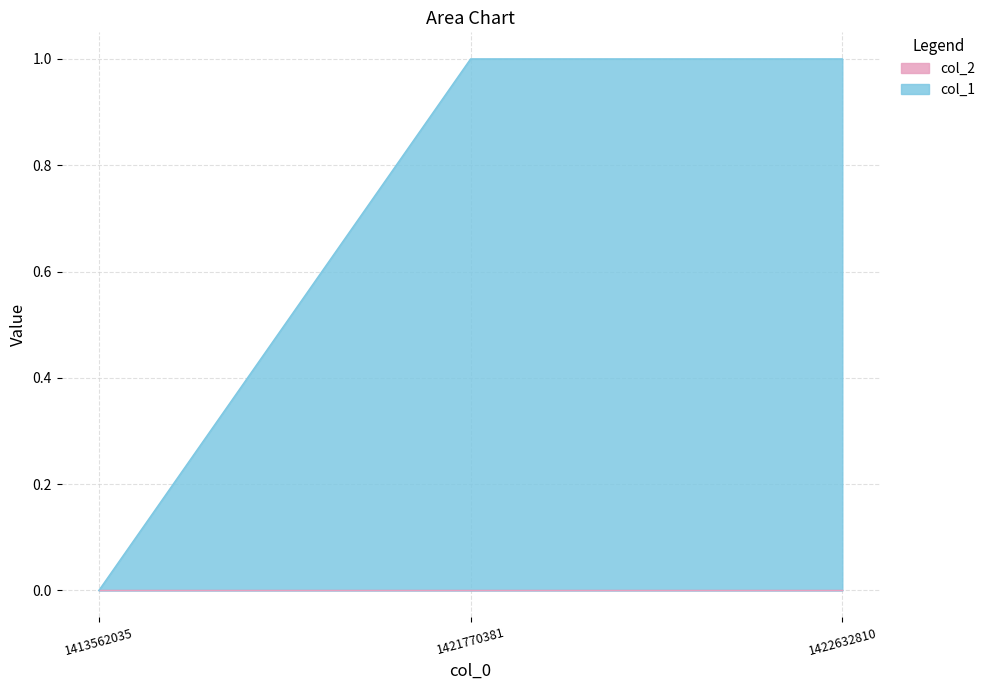

List the labels in order of value, smallest first.

1413562035, 1421770381, 1422632810